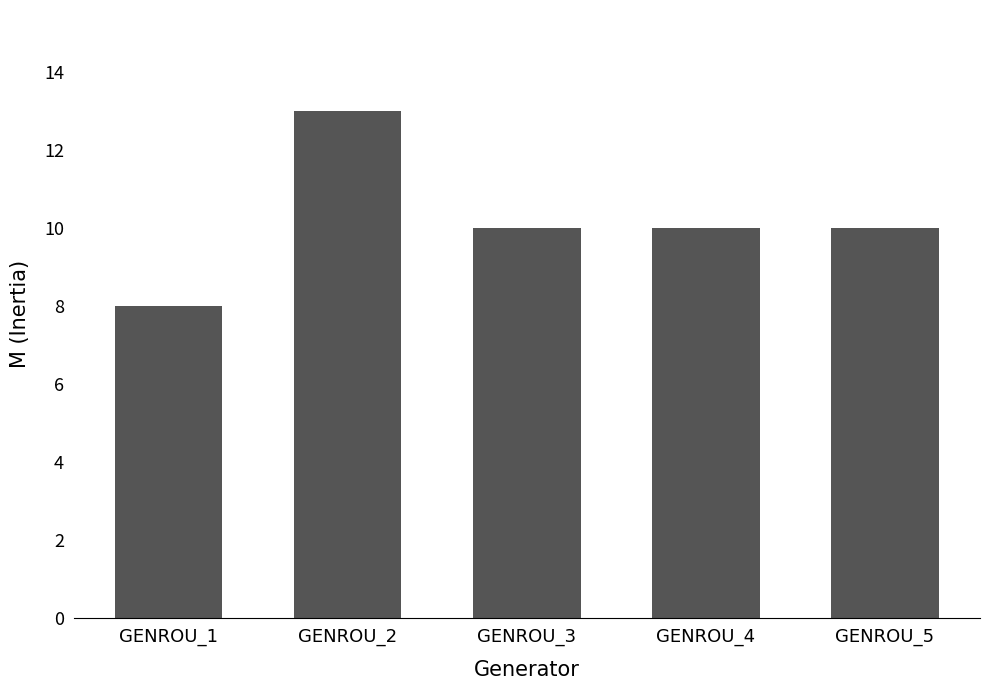

What is the value of the 5th bar from the left?

10